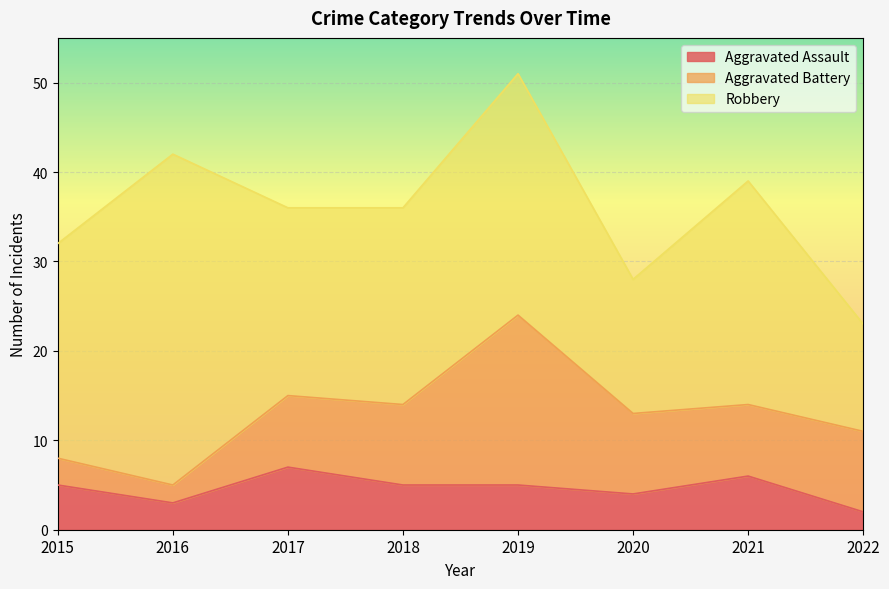

Is it true that Aggravated Assault equals 5 at 2019?

True